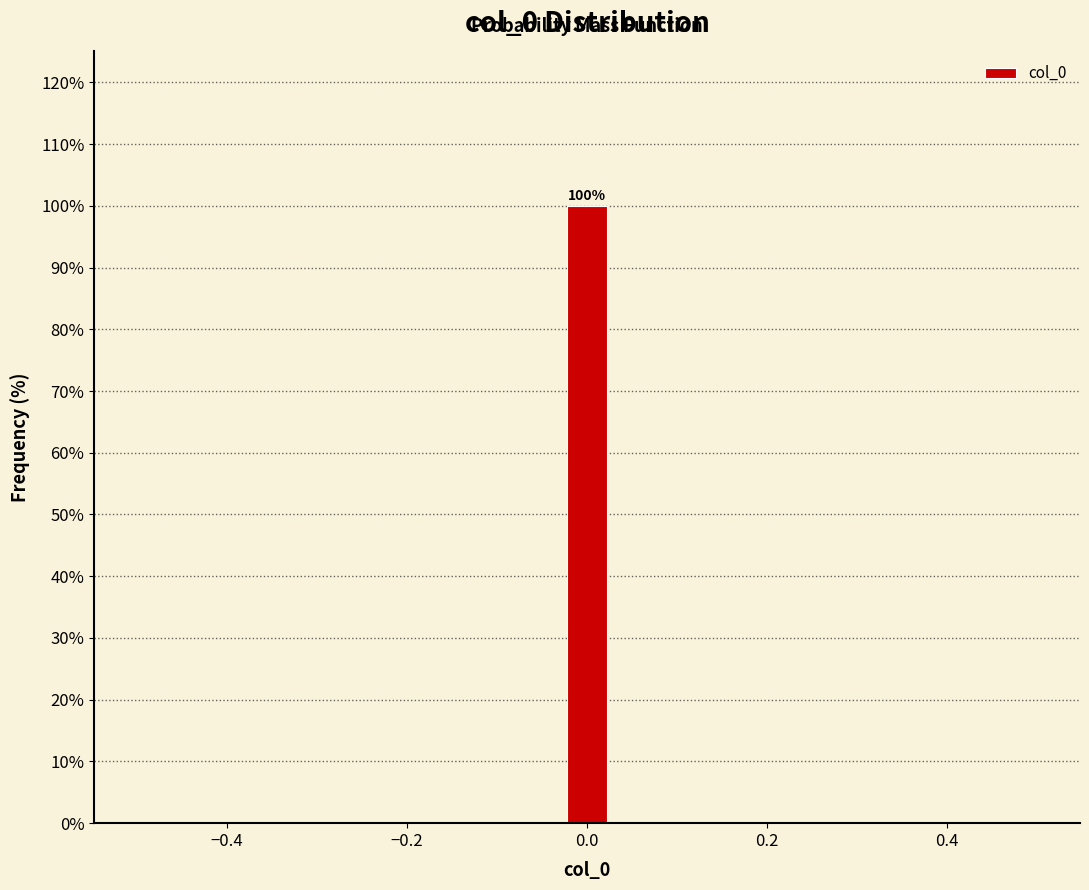

Read against the x-axis, roughly where is the centre of the tallest bar?

0.00